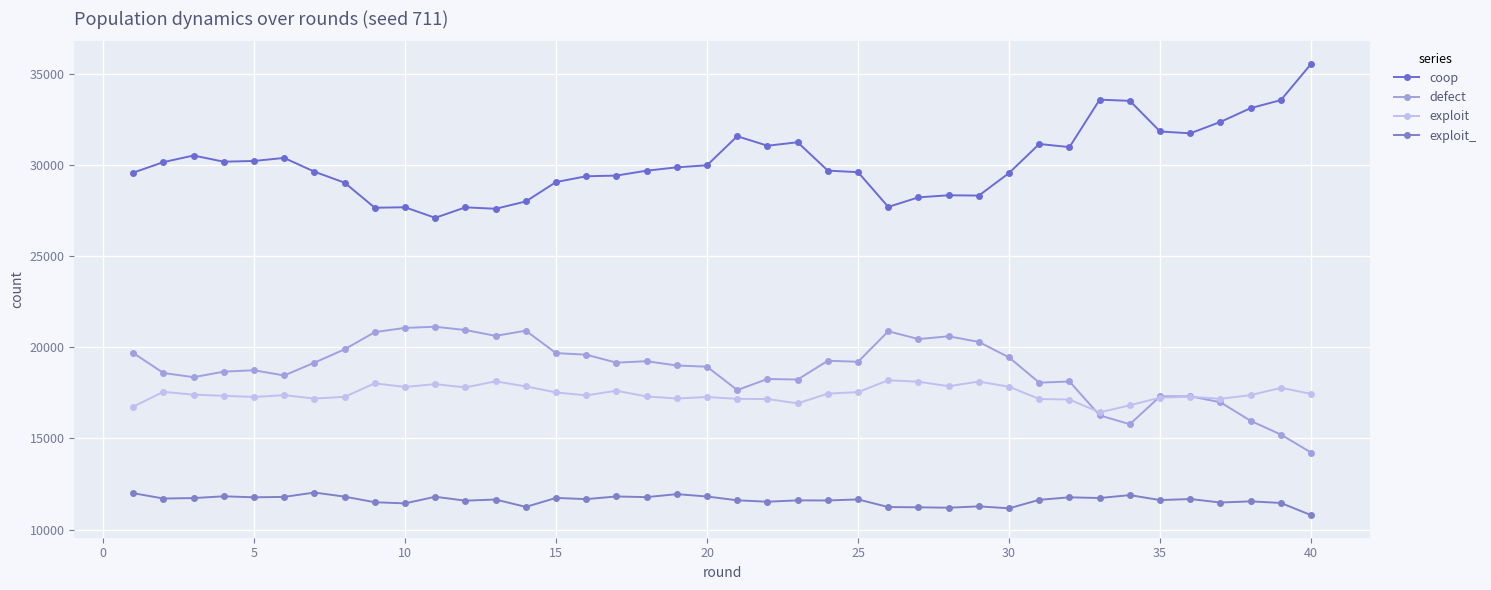

Does the chart display data point markers on the line(s)?

Yes